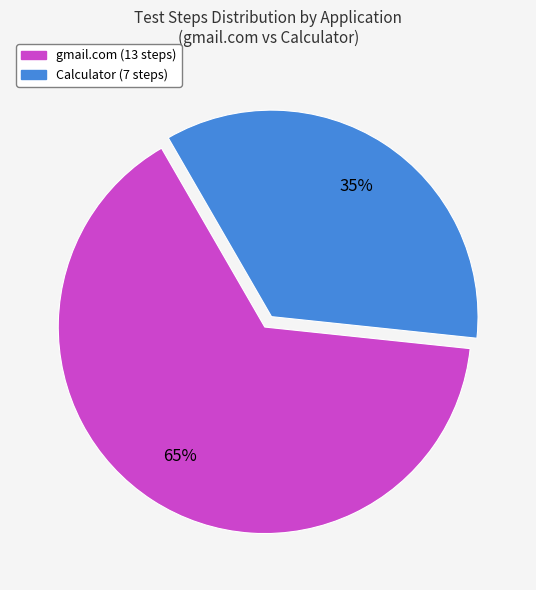

What is the majority slice?

gmail.com